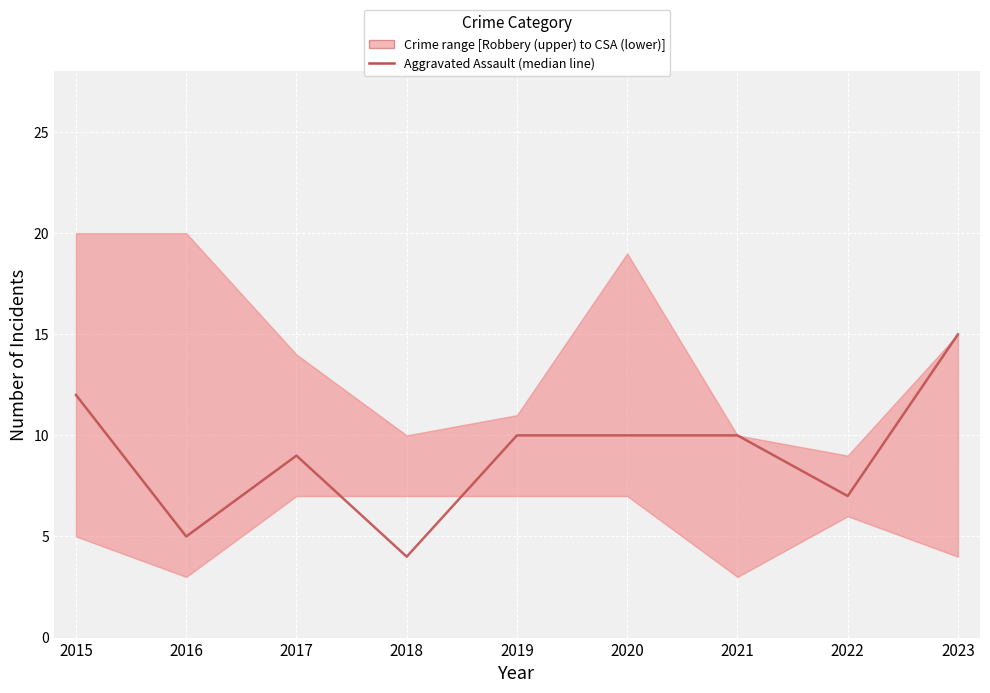

Which category has the lowest value across all series?

2018